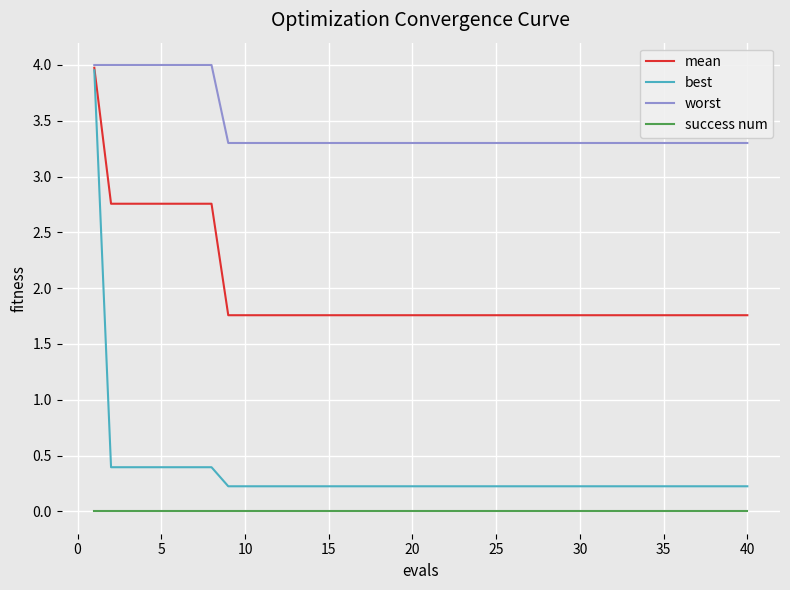

Does the chart have visible grid lines?

Yes